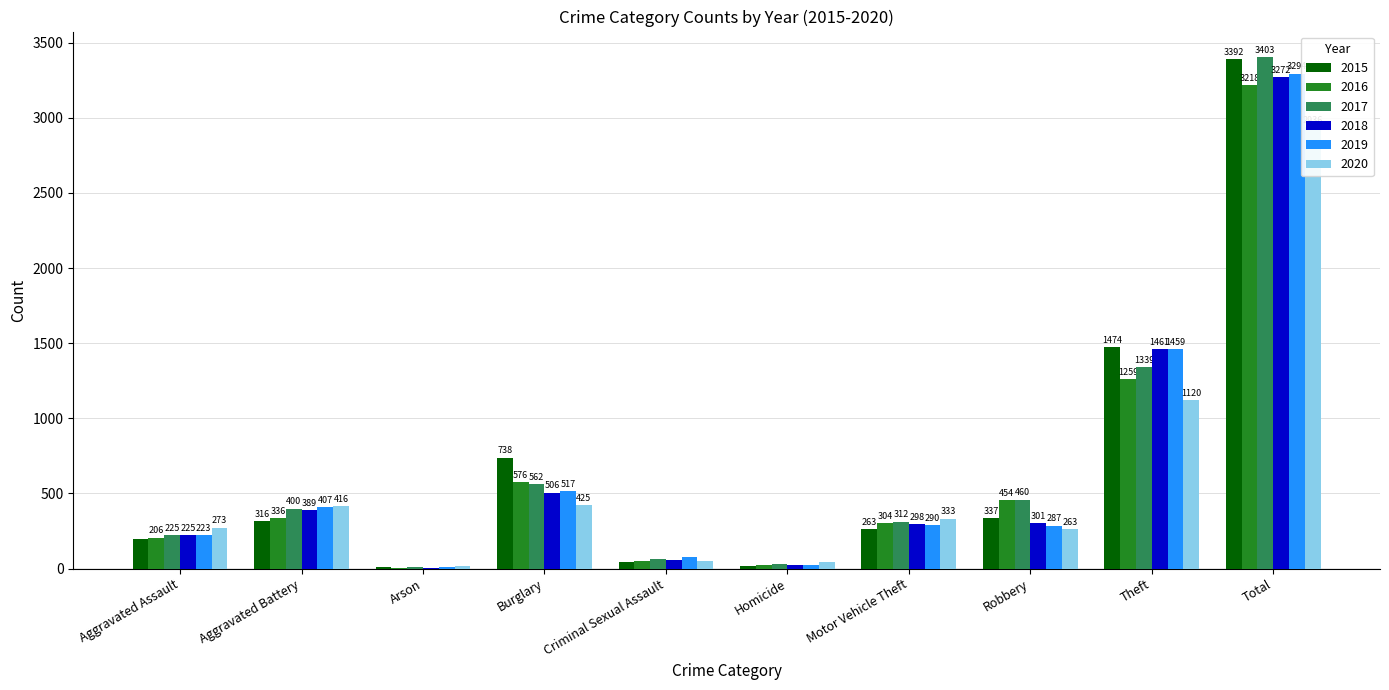

At which category is the sum across all series the highest?

Total